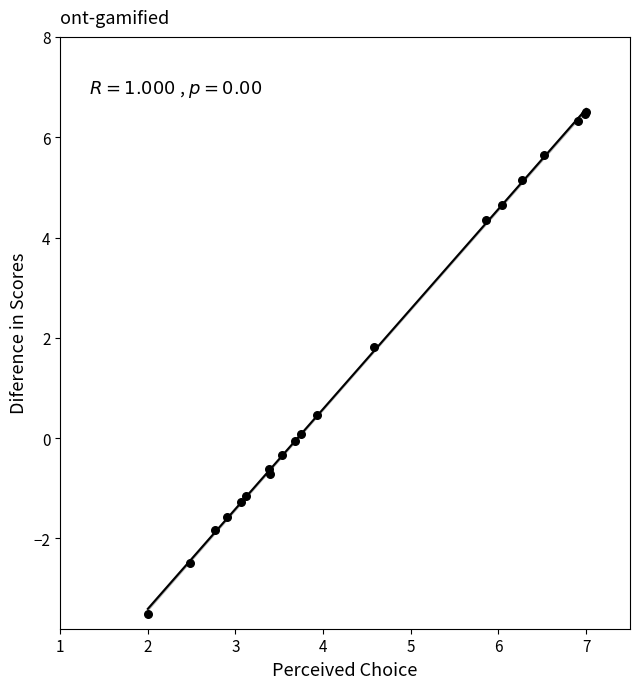

What Y value in the scatter plot is closest to 1?

0.5